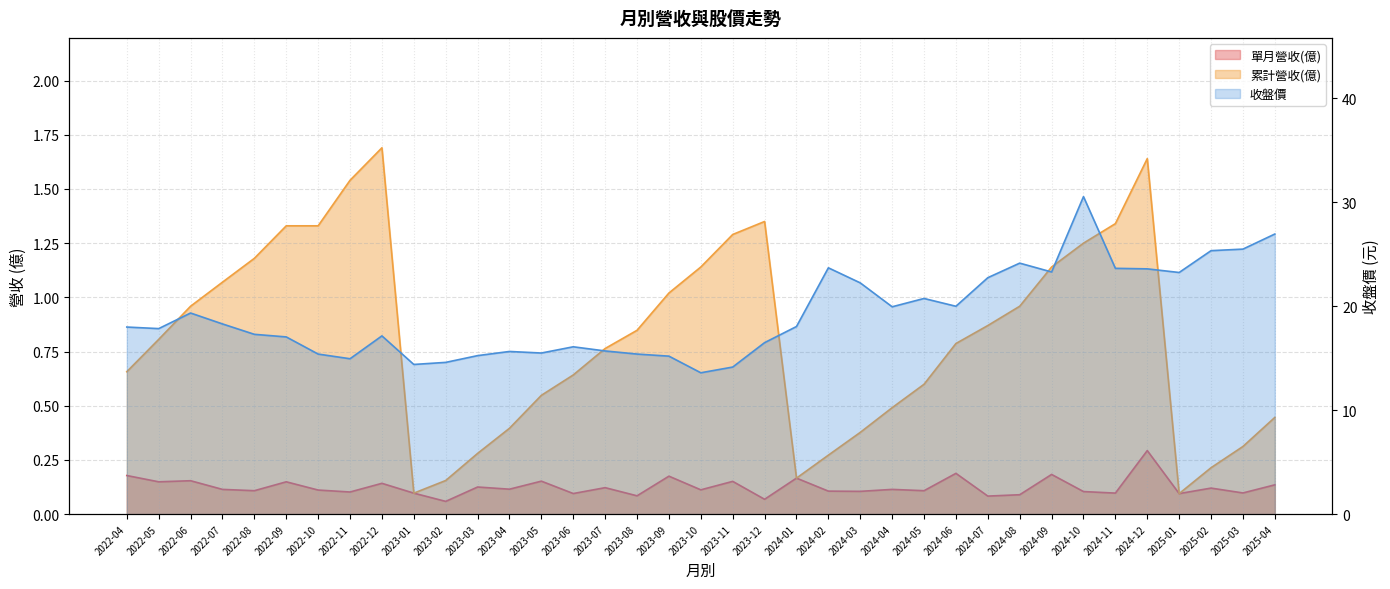

What is the label of the 27th point from the right?

2024-06